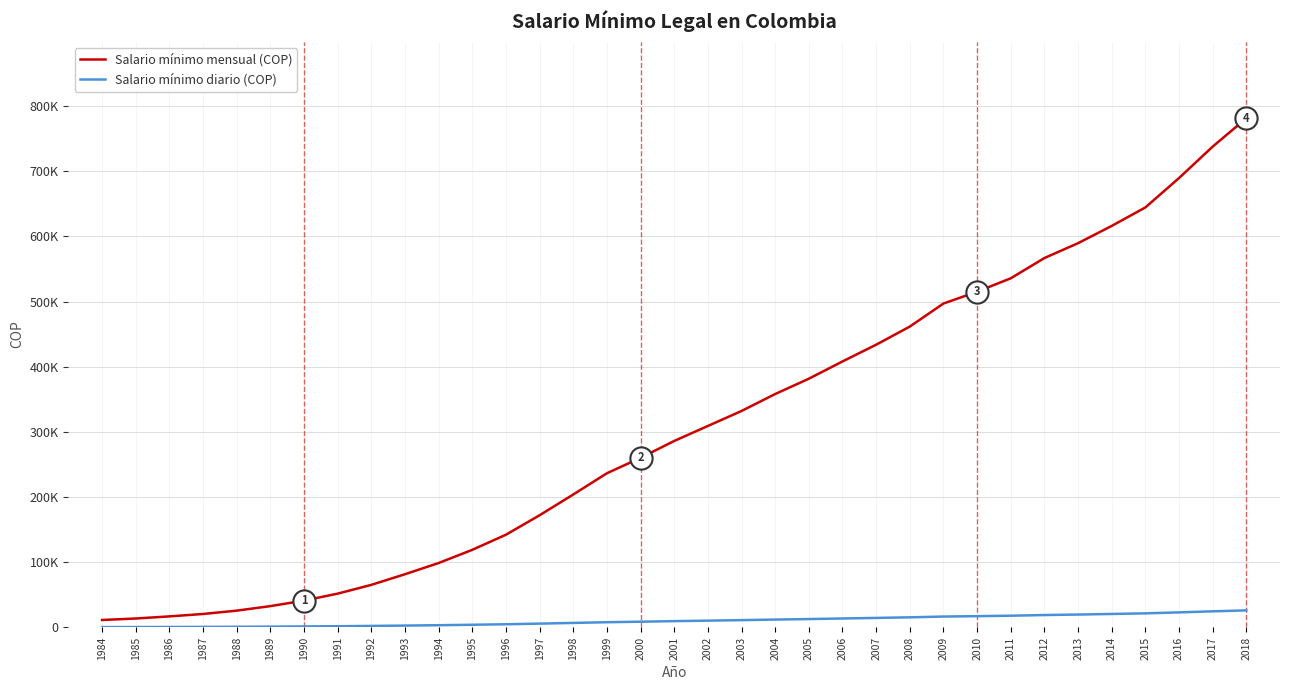

What are all the series names shown in the legend?

Salario mínimo mensual (COP), Salario mínimo diario (COP)